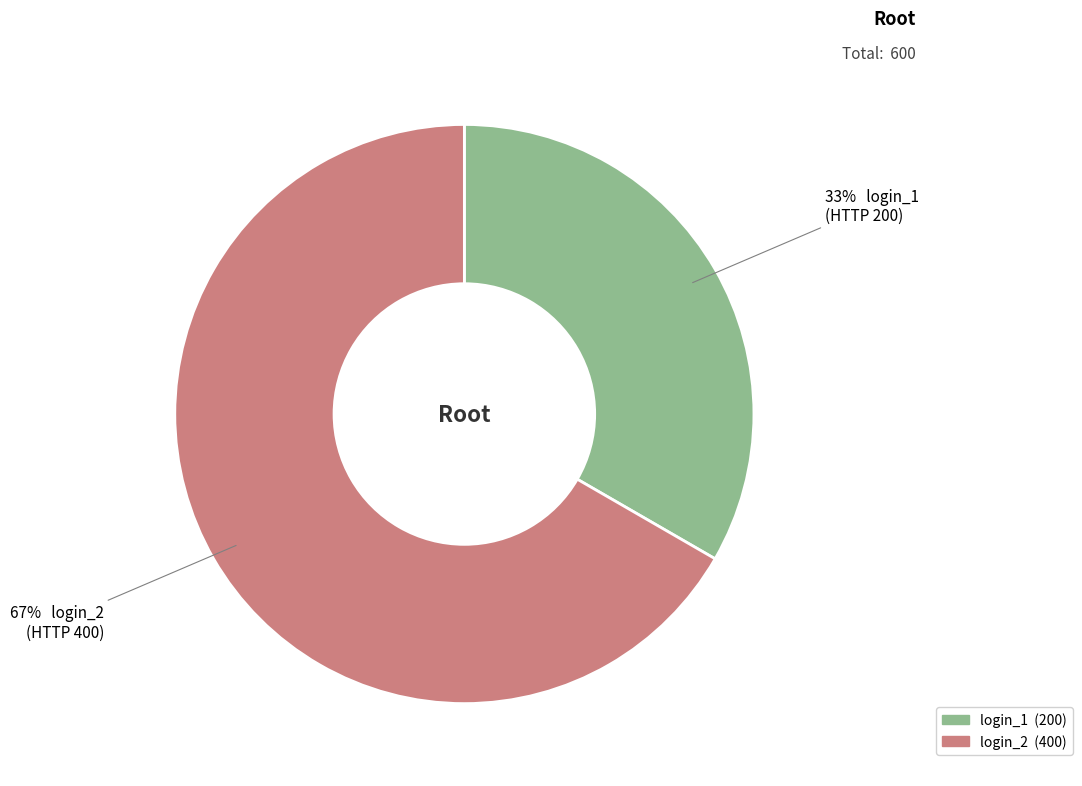

What is the majority slice?

login_2